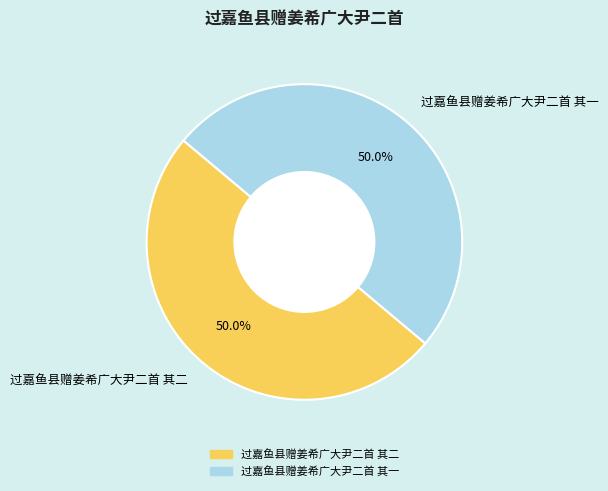

What is the ratio of the value at 过嘉鱼县赠姜希广大尹二首 其一 to the value at 过嘉鱼县赠姜希广大尹二首 其二?

1.0